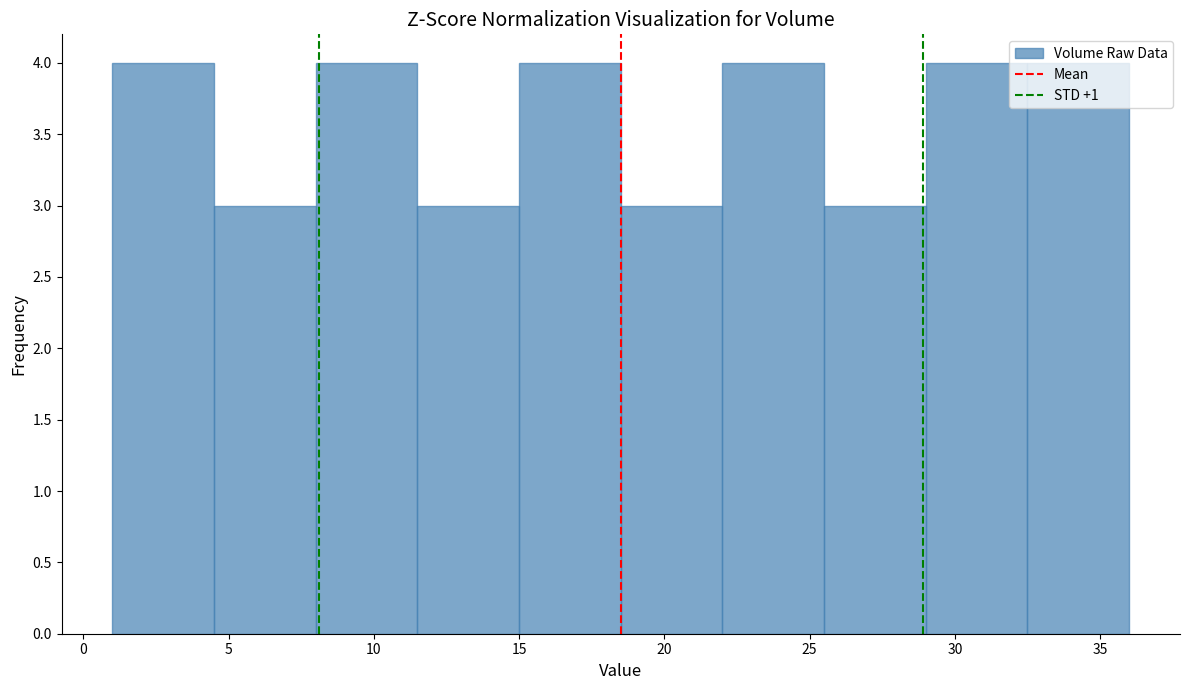

What is the height of the bar covering 4.5 to 8.0 on the x-axis? The values are not printed on the chart, so give them approximately, as read against the axis.

3